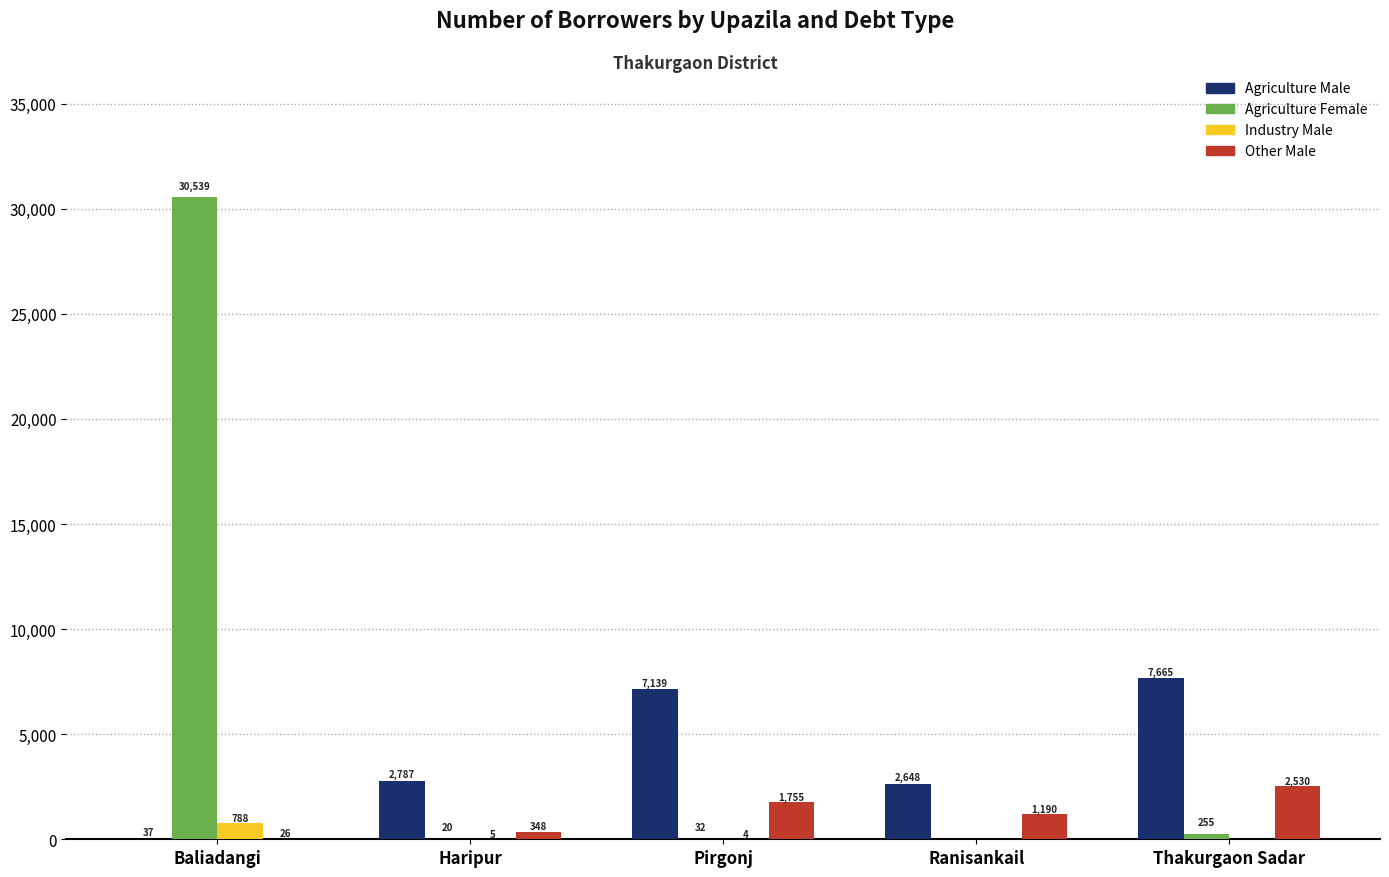

What is the sum of the Agriculture Female values at Ranisankail and Pirgonj?

32